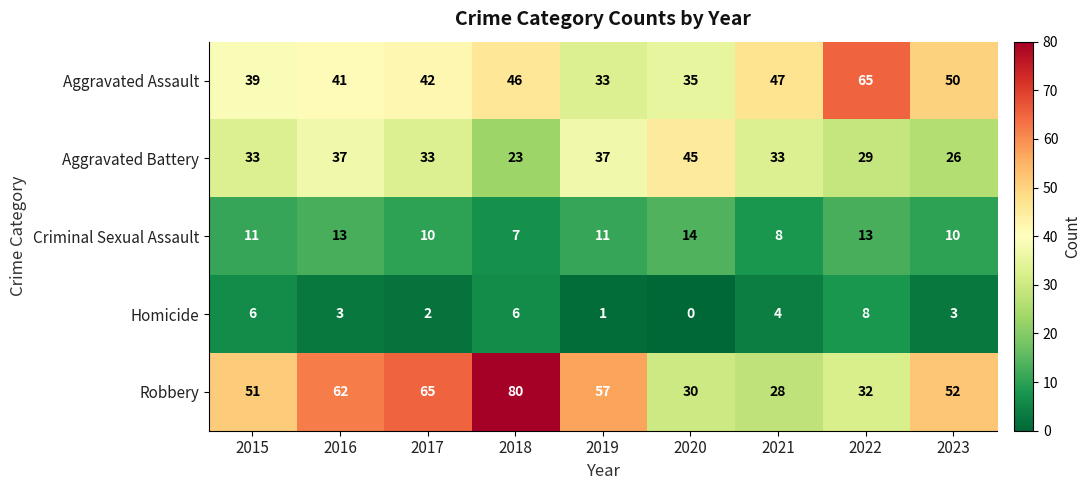

At which category does the chart reach its peak across all series?

2018